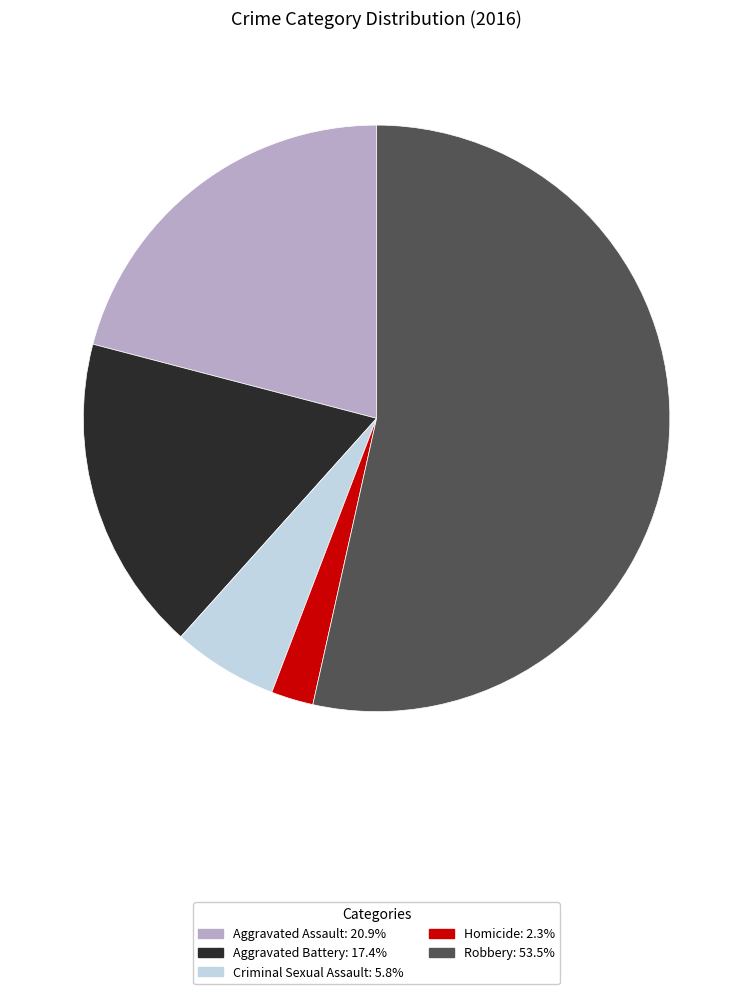

Which category has the smallest portion of the pie?

Homicide